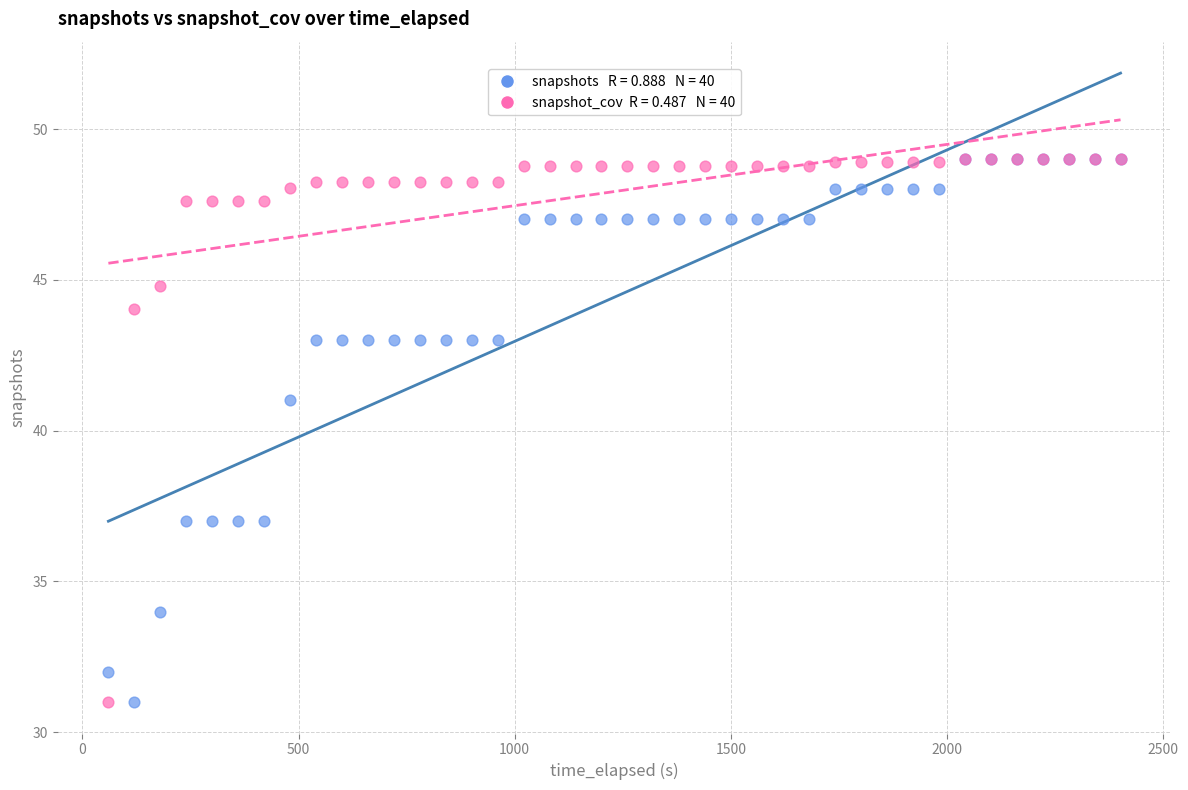

Across all series, what Y value is closest to 40?

41.0